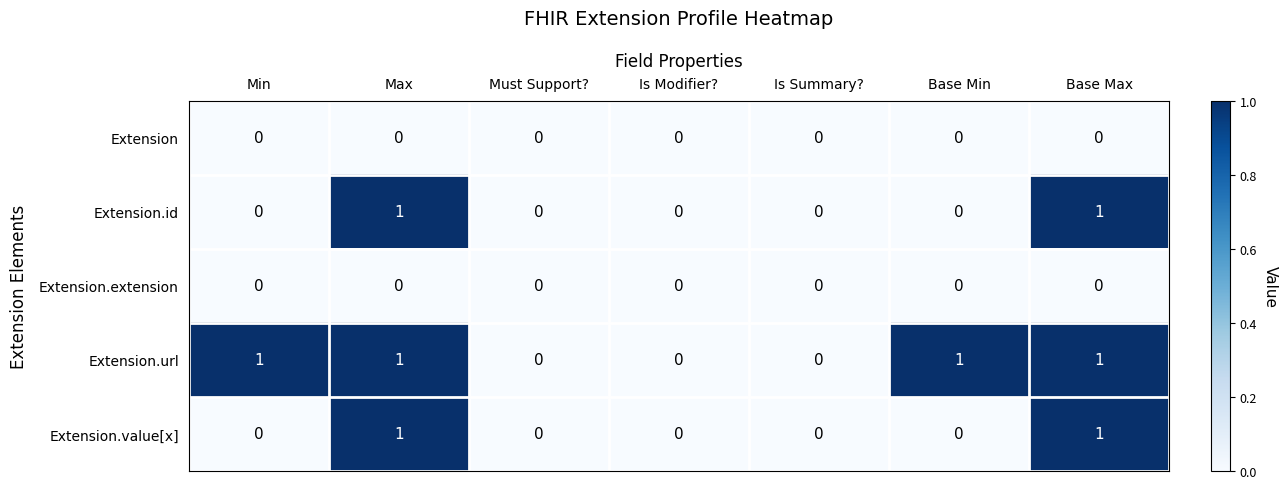

How many Extension.value[x] values are between 0 and 1?

7